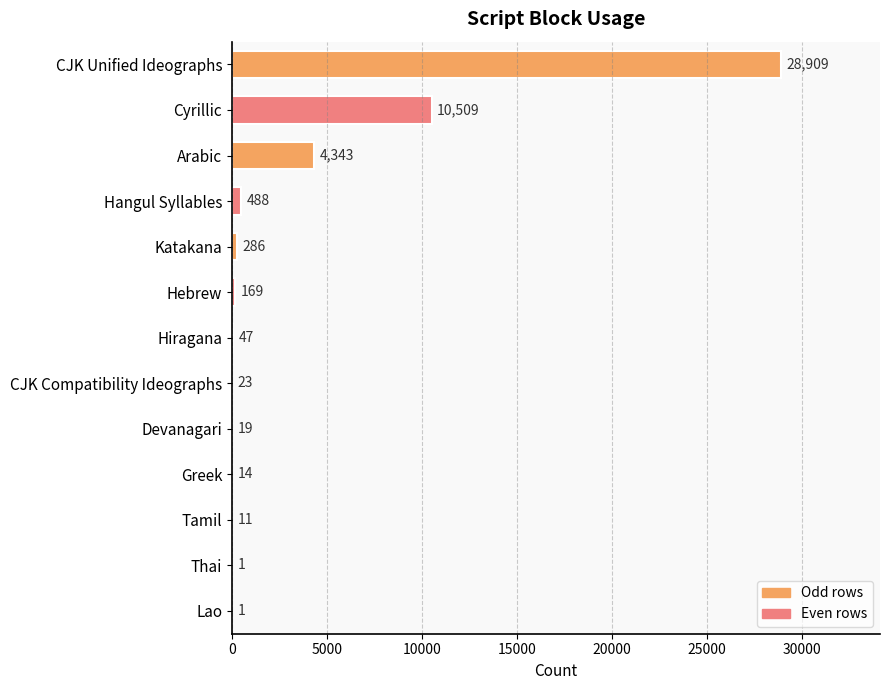

What is the maximum value shown in the chart?

28909